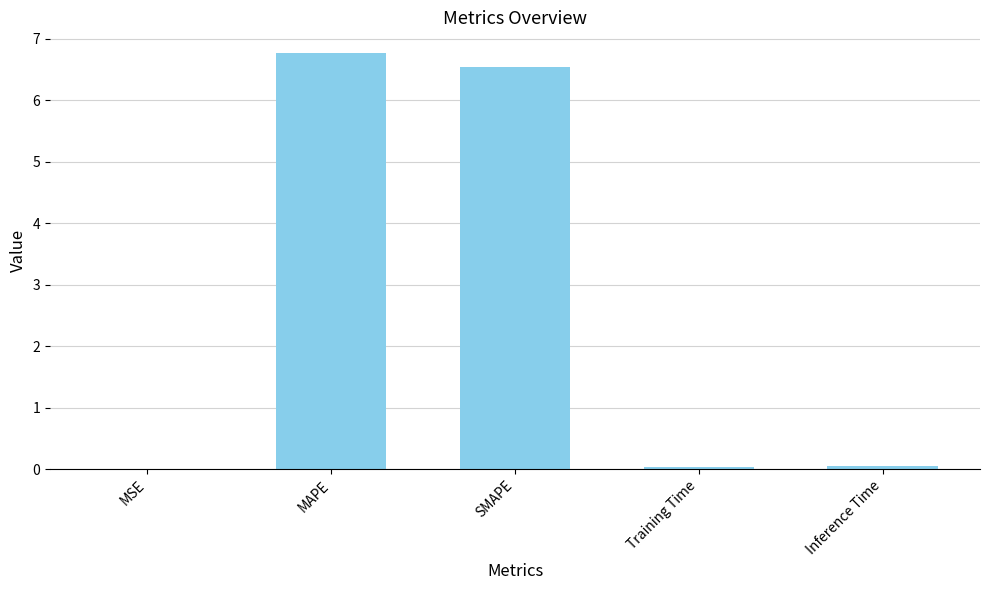

Is it true that the value at Inference Time is 0.0?

True